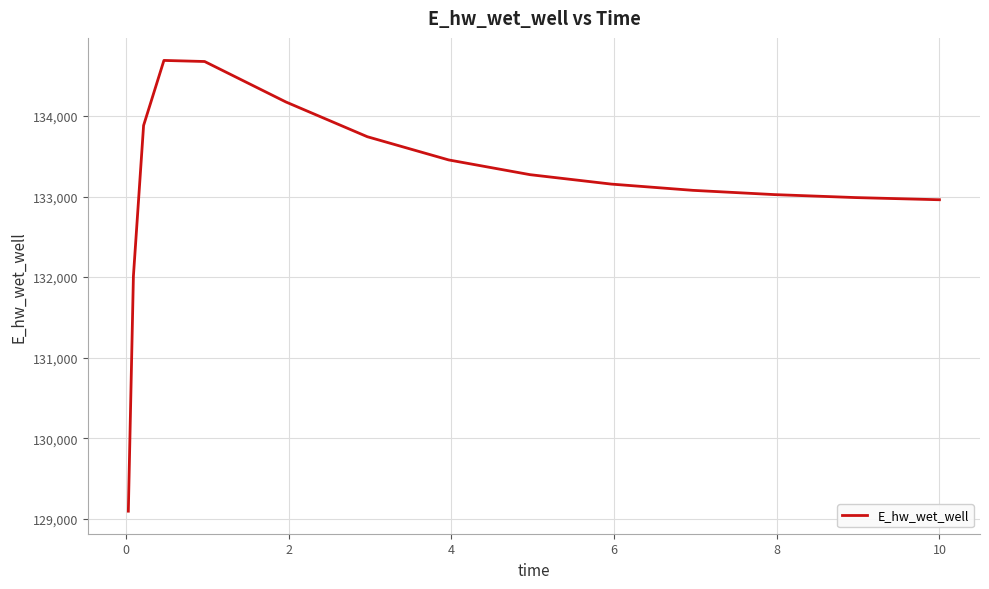

What is the minimum value shown in the chart?

129093.3